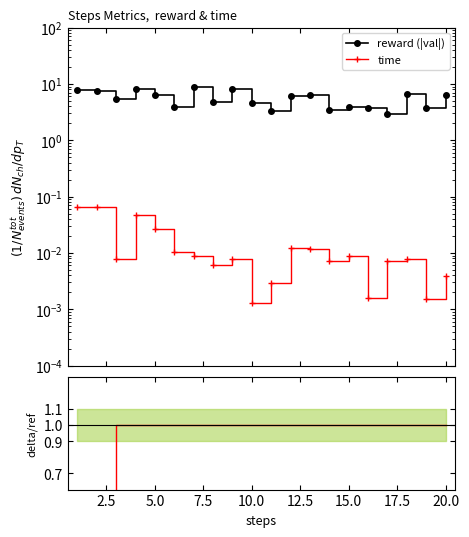

How many categories are shown in the chart?

20